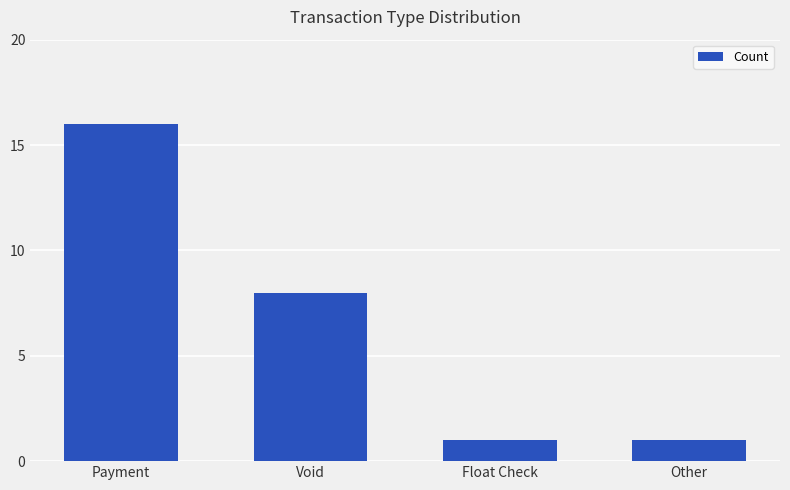

Which has a higher value, Payment or Float Check?

Payment